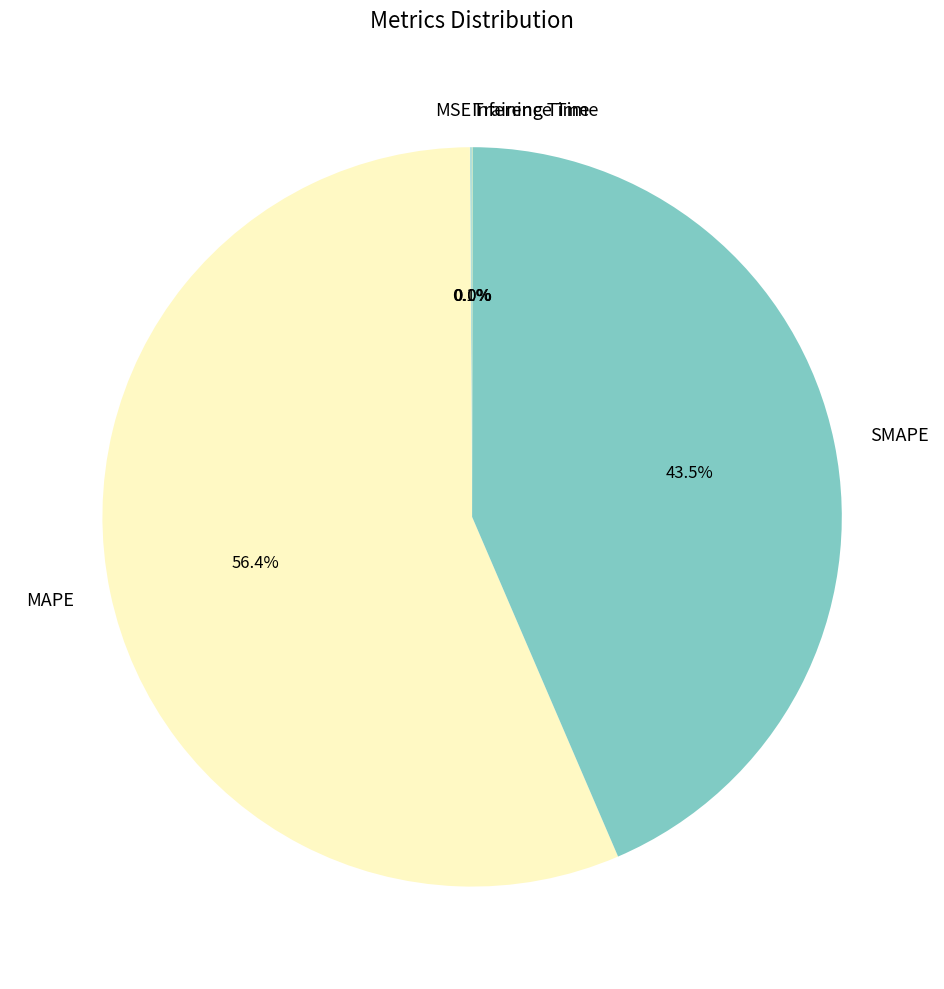

What portion of the pie excludes SMAPE?

56.5%